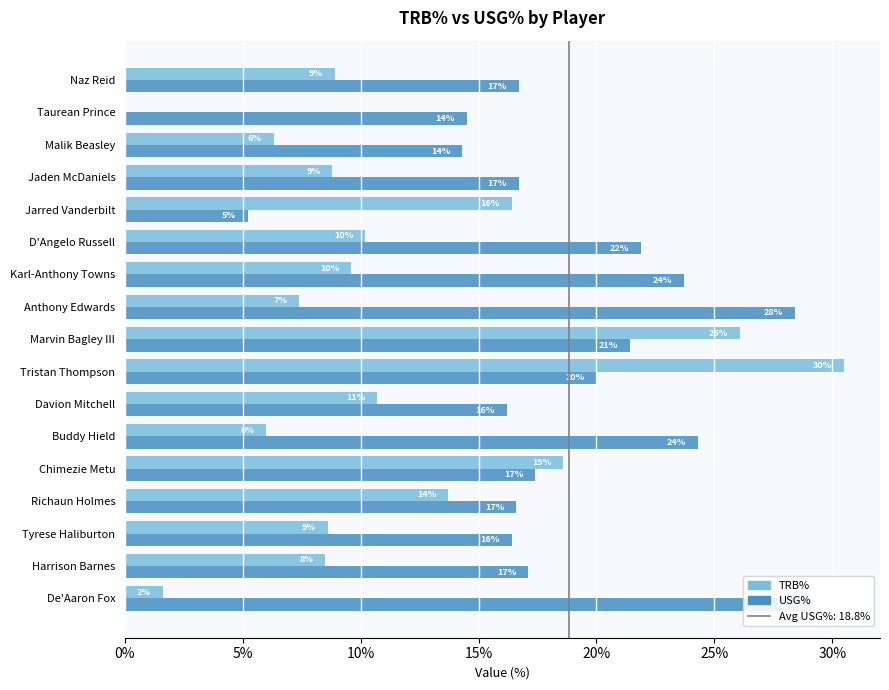

Reading left to right, extract all data points from this chart.

TRB%: 1.6	8.5	8.6	13.7	18.6	6.0	10.7	30.5	26.1	7.4	9.6	10.2	16.4	8.8	6.3	0.0	8.9
USG%: 29.1	17.1	16.4	16.6	17.4	24.3	16.2	20.0	21.4	28.4	23.7	21.9	5.2	16.7	14.3	14.5	16.7